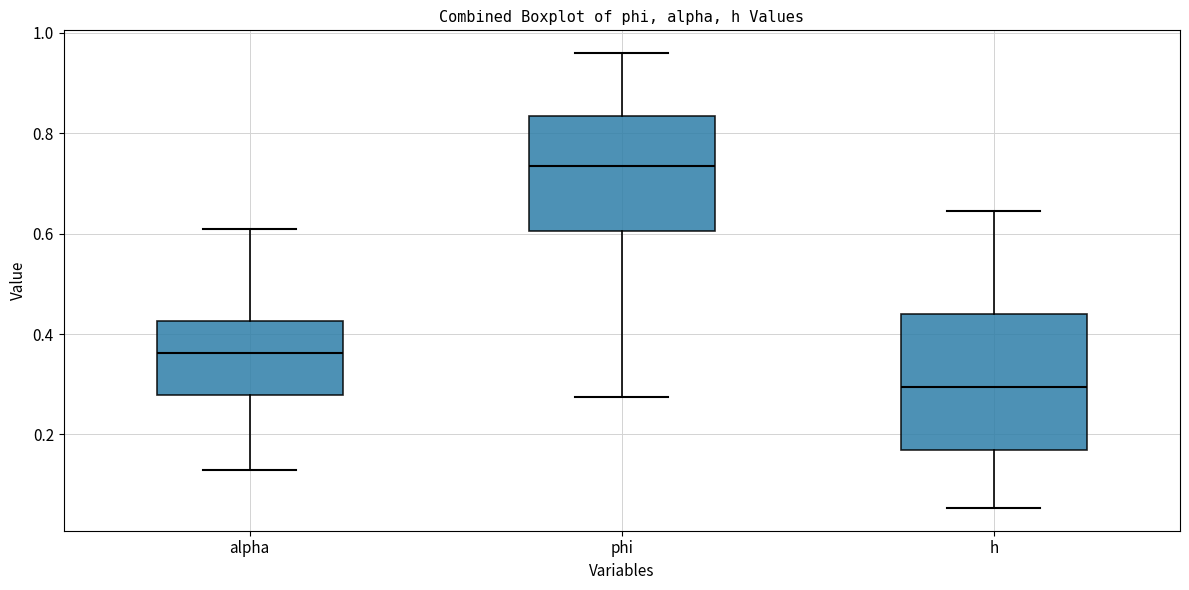

Where is the upper edge of the box for h on the y-axis? The values are not printed on the chart, so give them approximately, as read against the axis.

0.44